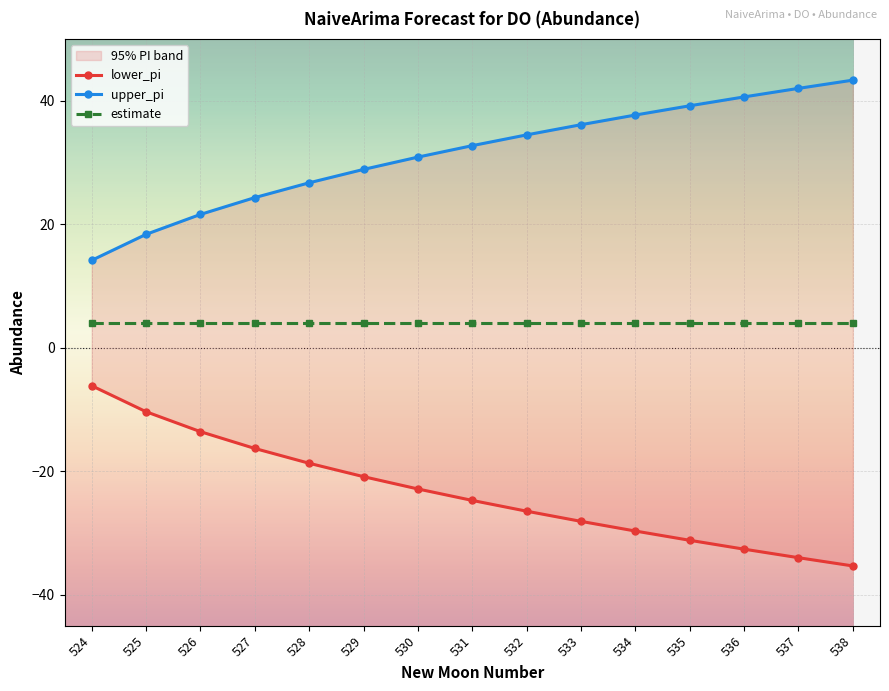

Is this an area chart (filled region under the line)?

No